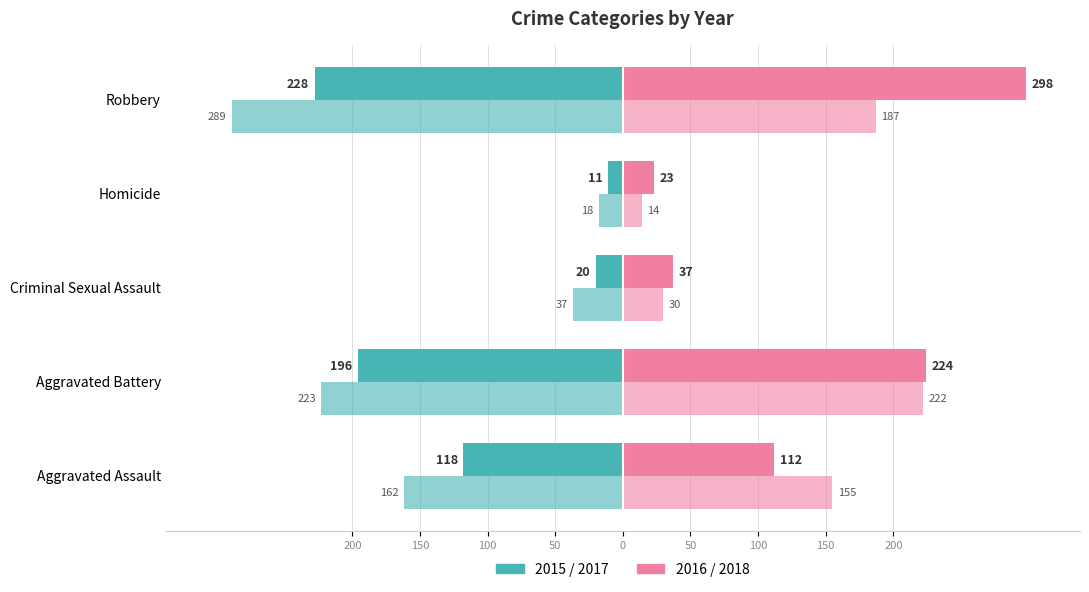

Is it true that 2017 equals -5 at Homicide?

False